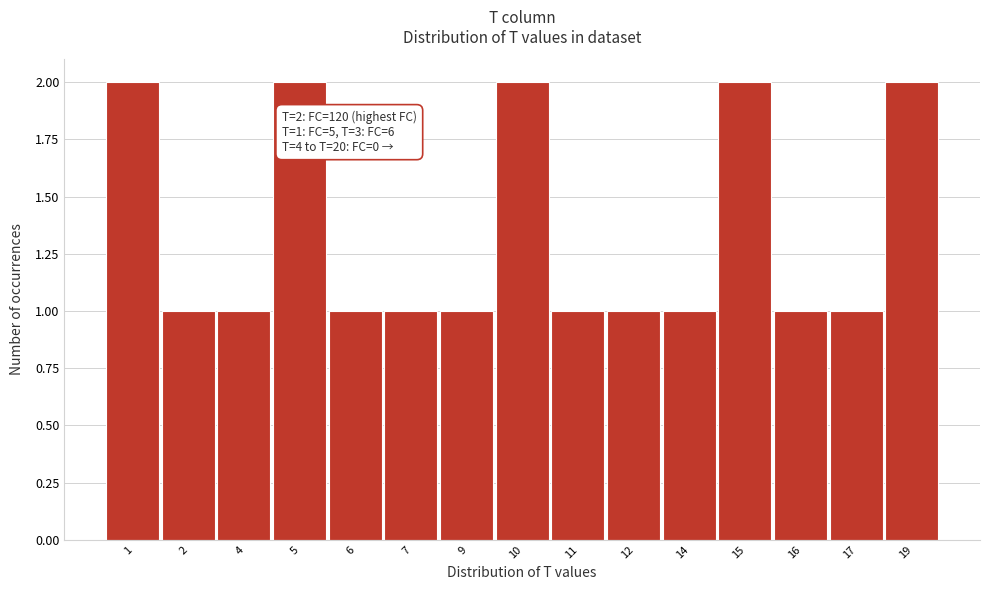

Reading left to right, what are all the values shown in this chart?

2	1	1	2	1	1	1	2	1	1	1	2	1	1	2